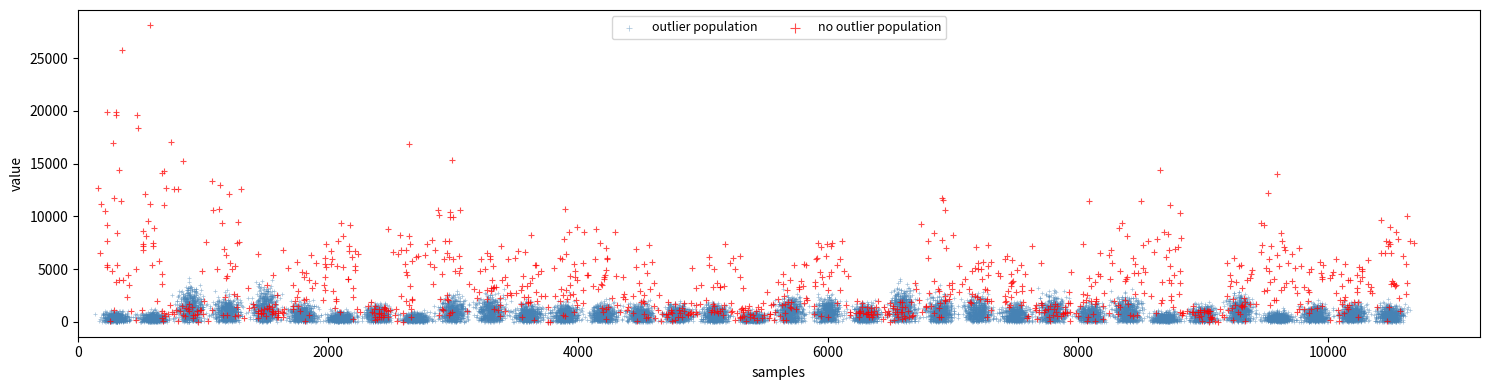

Which series contains the highest Y value?

no outlier population